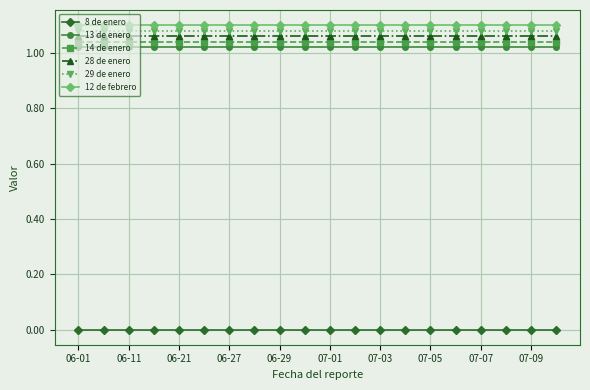

True or false: 13 de enero and 29 de enero intersect in this chart.

False